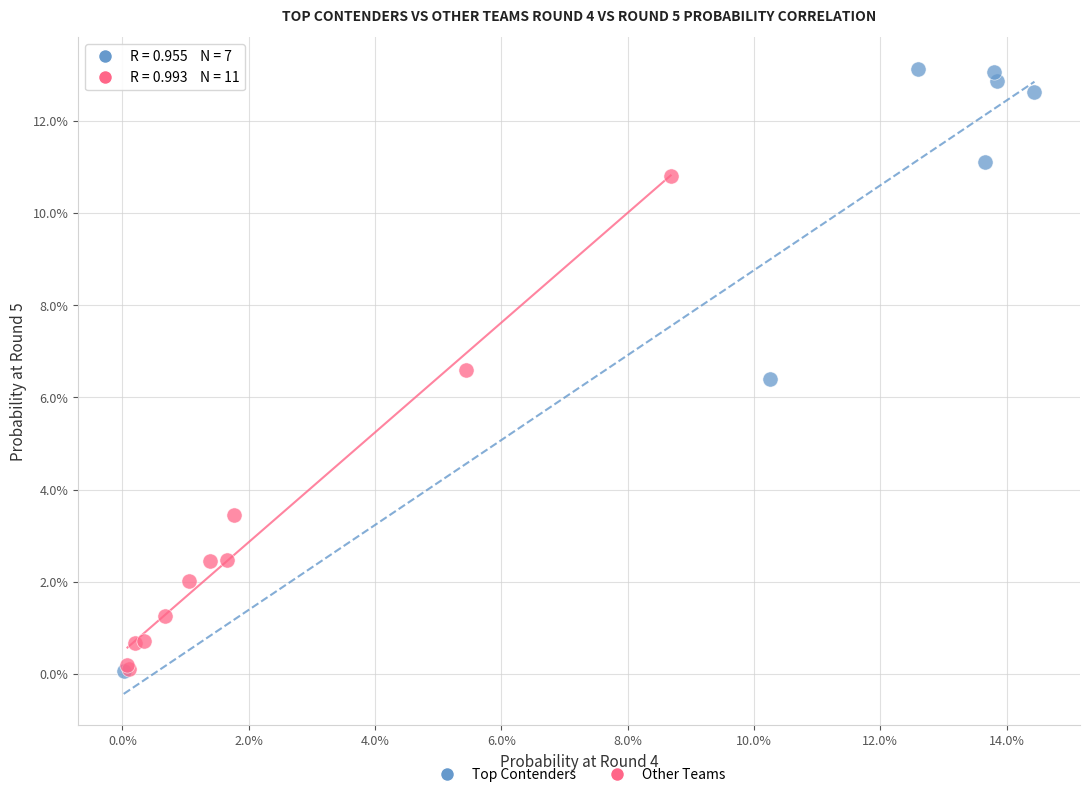

Which series reaches the maximum Y coordinate?

Top Contenders